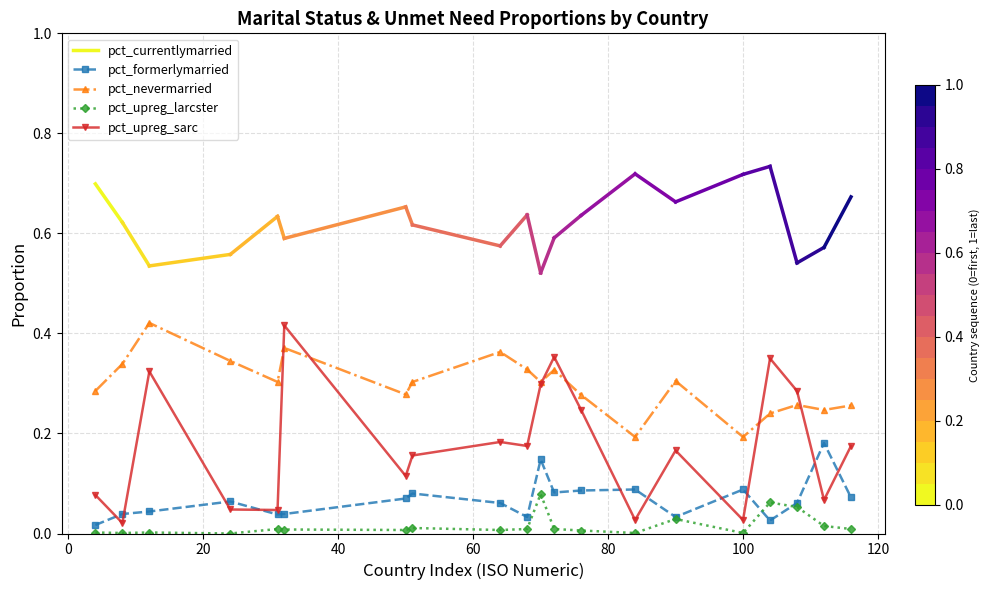

Does the chart have visible grid lines?

Yes